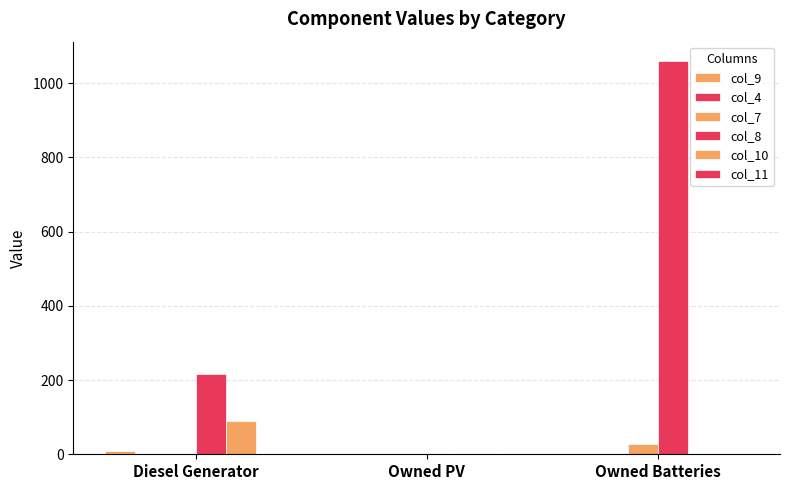

Reading left to right, list all the values displayed in this chart.

col_9: Diesel Generator=10	Owned PV=0	Owned Batteries=0
col_4: Diesel Generator=0	Owned PV=0	Owned Batteries=0
col_7: Diesel Generator=0	Owned PV=0	Owned Batteries=27
col_8: Diesel Generator=217	Owned PV=0	Owned Batteries=1059
col_10: Diesel Generator=91	Owned PV=0	Owned Batteries=0
col_11: Diesel Generator=0	Owned PV=0	Owned Batteries=0